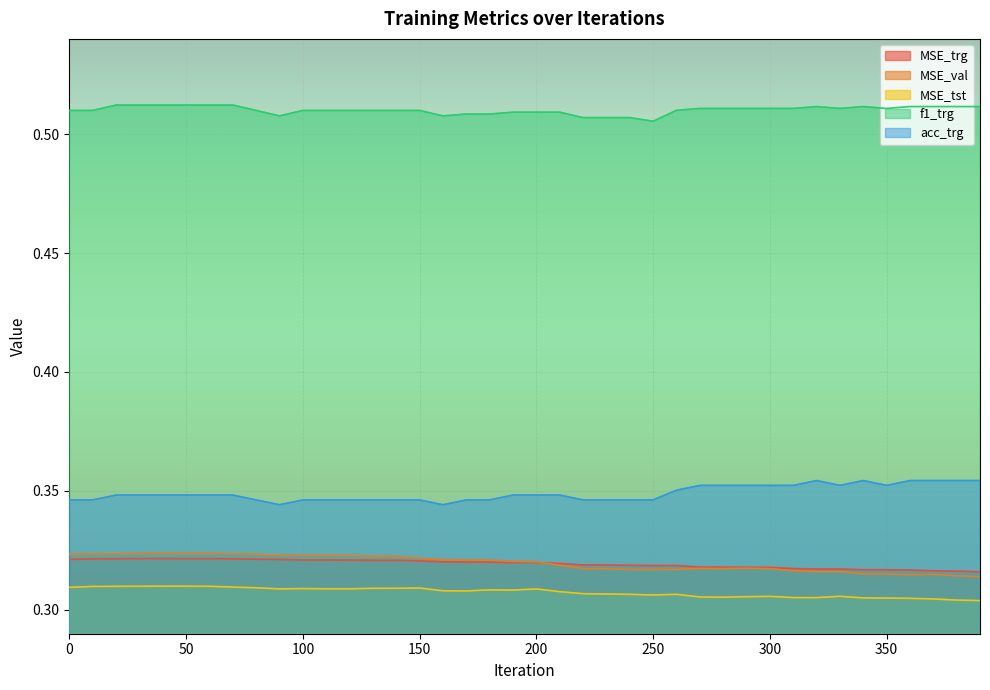

How many distinct data groups are displayed?

5